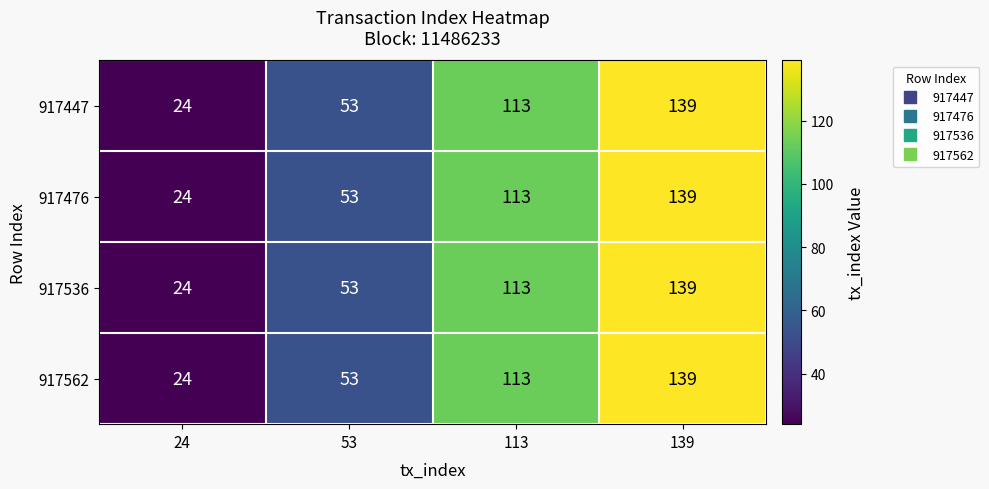

Rank the categories by 917562 value from highest to lowest.

139, 113, 53, 24